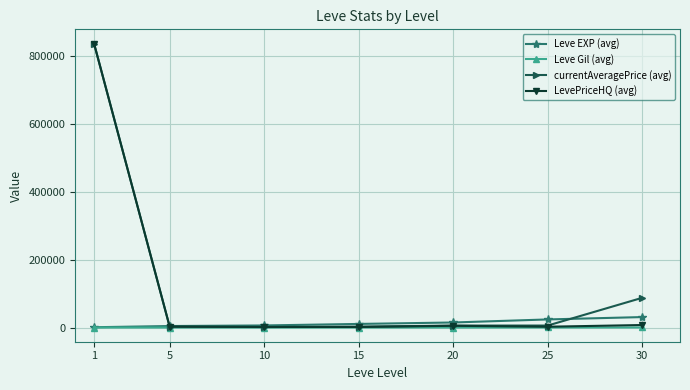

Between 20 and 30, which series saw the biggest shift?

currentAveragePrice (avg)